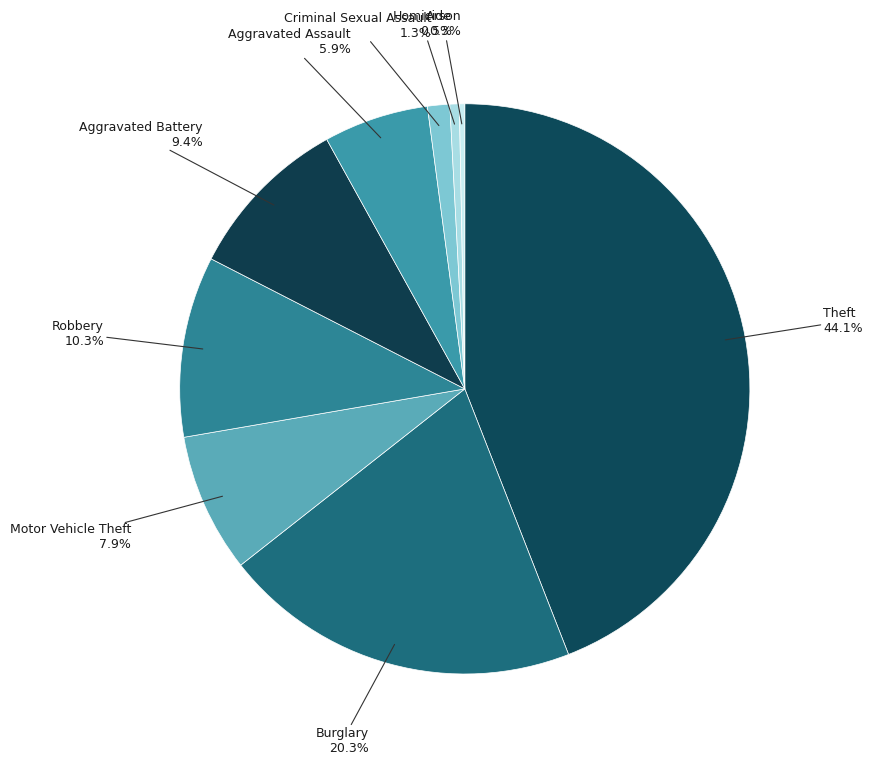

How many slices are in this pie chart?

9